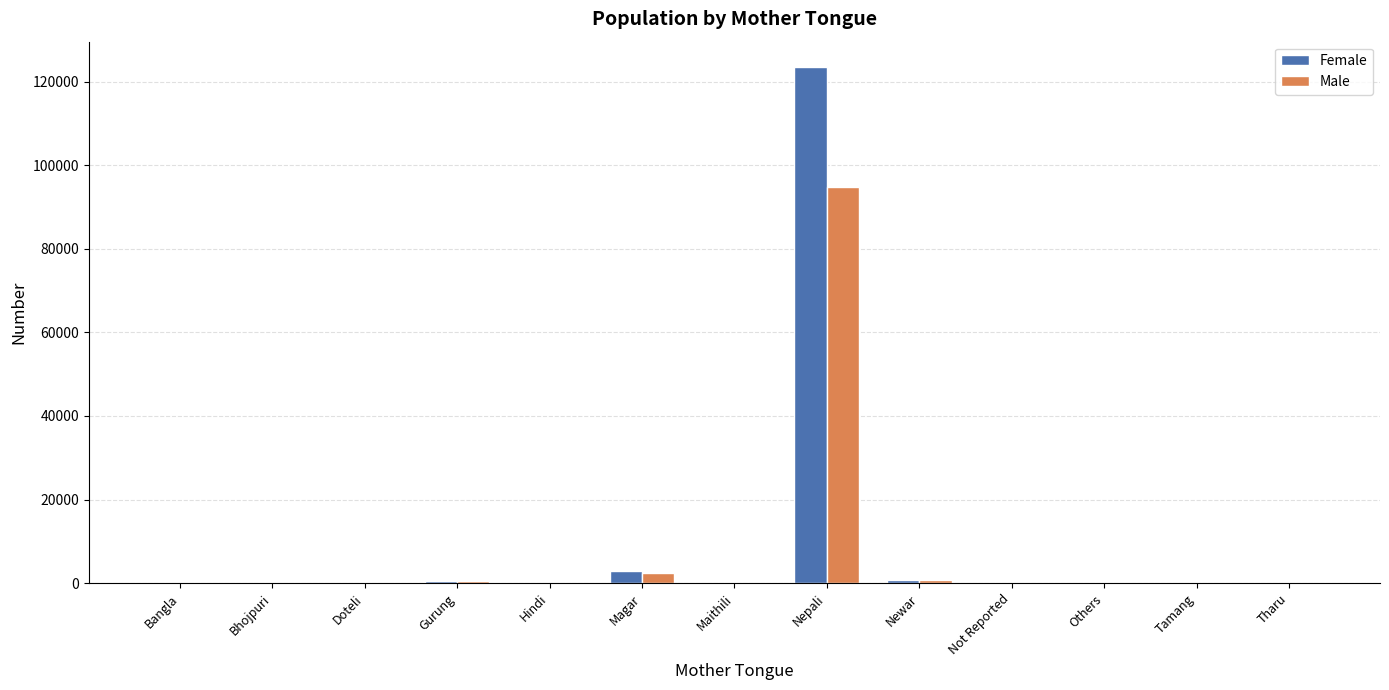

Which category has the highest value in the Male series?

Nepali